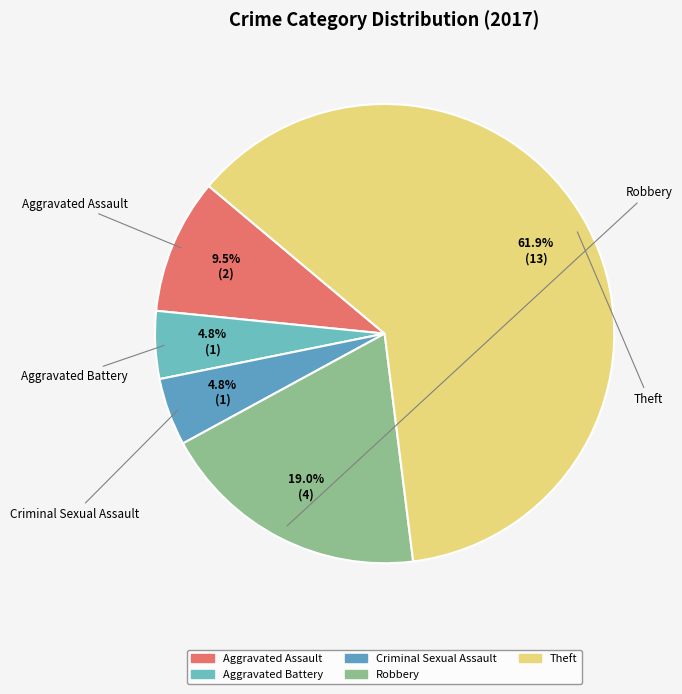

Count the number of slices in the pie.

5